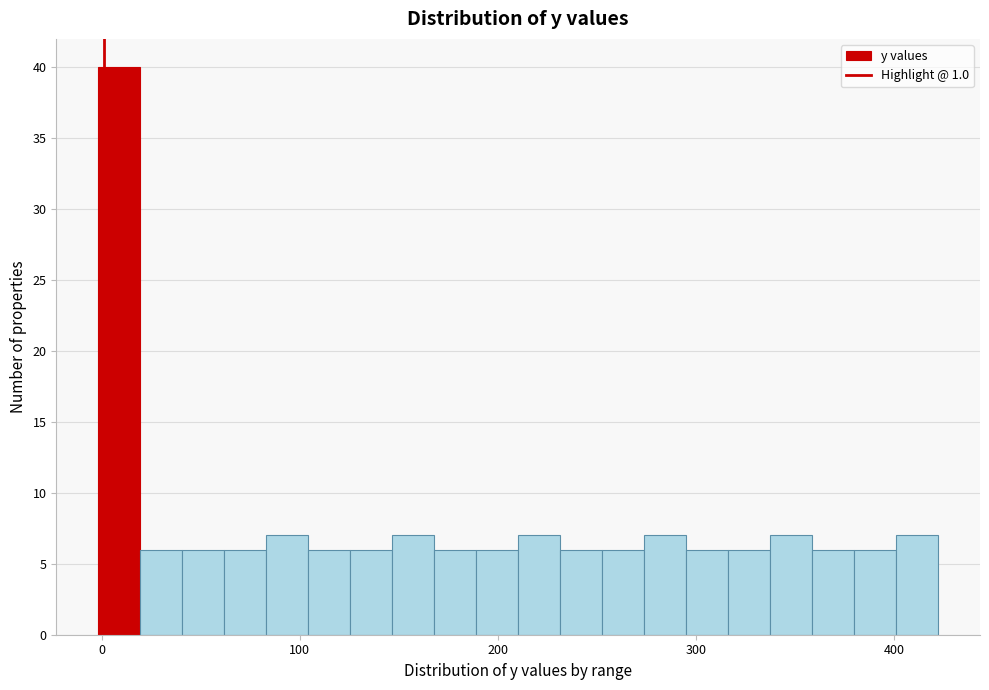

Around what value on the x-axis is the tallest bar? Give the approximate position of its centre, as read against the axis.

10